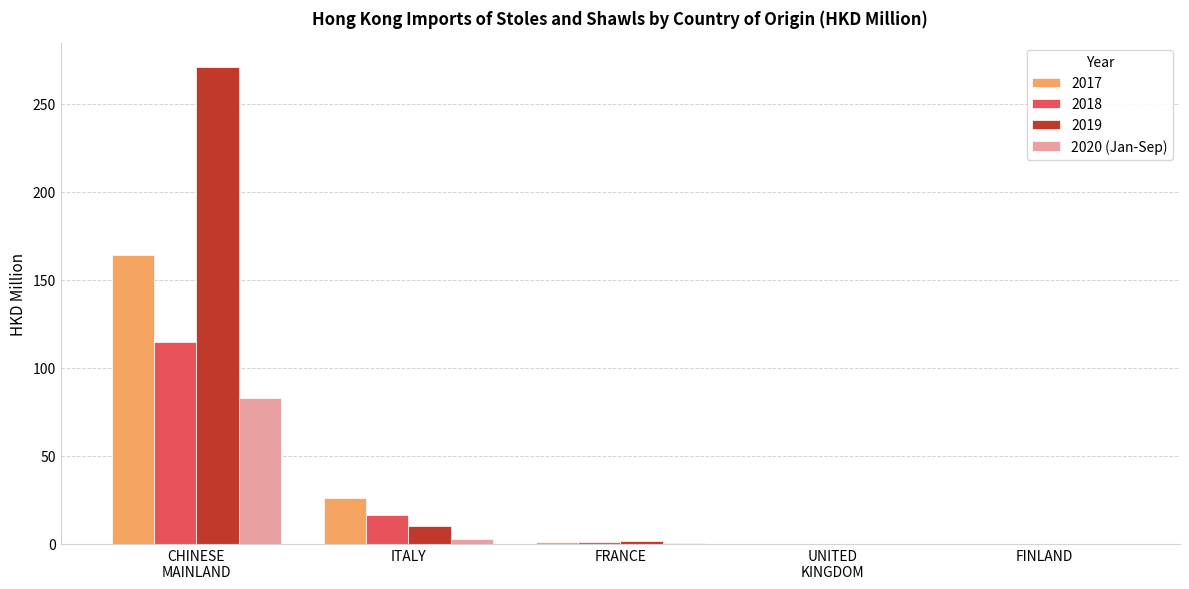

What is the maximum value for 2017?

163.9